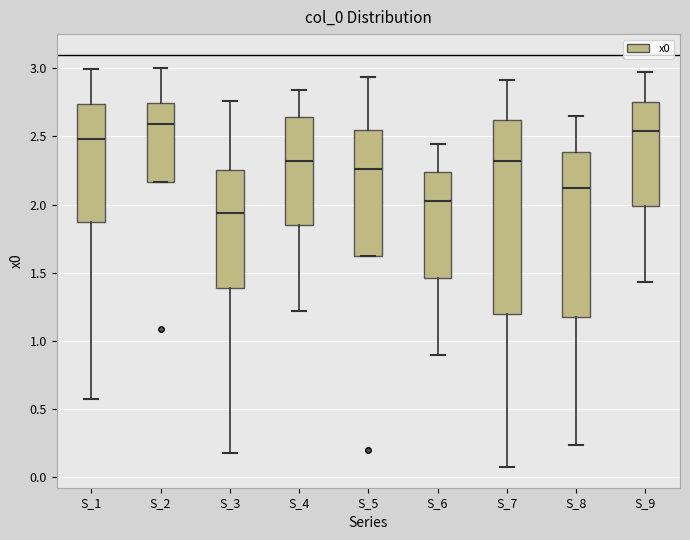

Which box's median line is the highest?

S_2